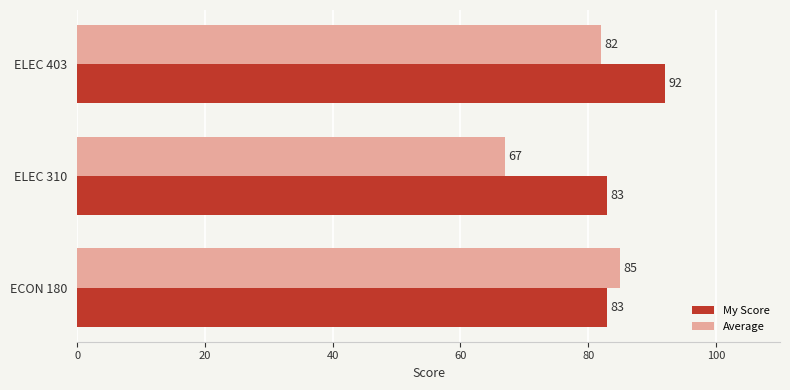

At which label is Average closest to 76?

ELEC 403